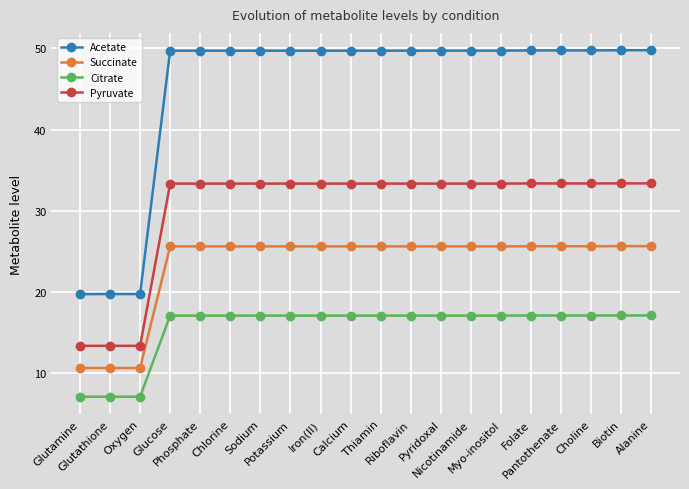

Which series has the largest range (max minus min)?

Acetate